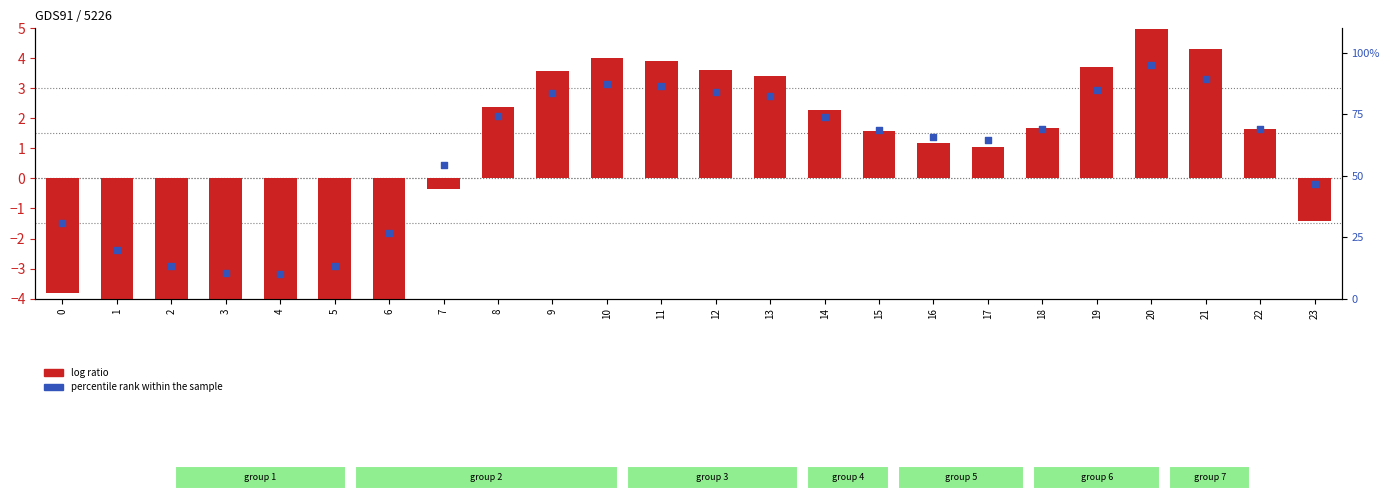

Which series contains the highest Y value?

percentile rank within the sample